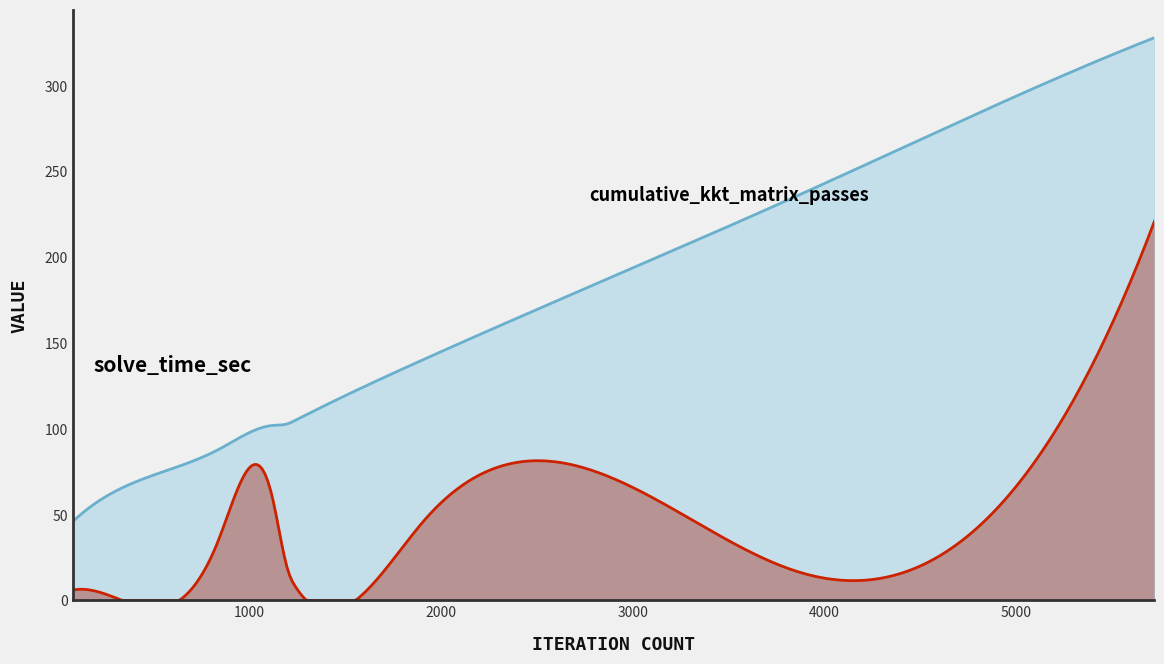

What is the difference between the maximum and second lowest values in the solve_time_sec series?

214.5